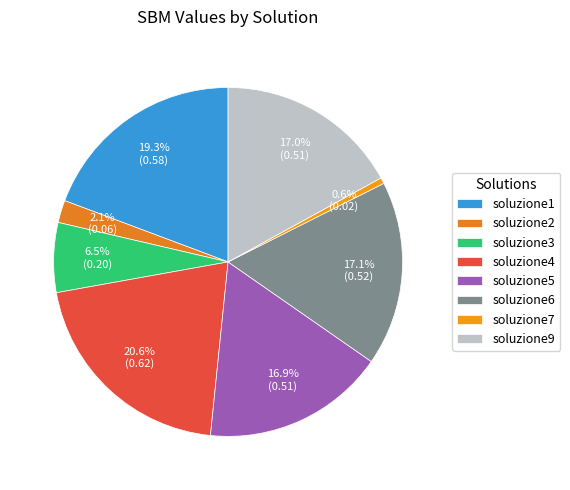

Do soluzione4 and soluzione1 together represent more than half of the pie?

No